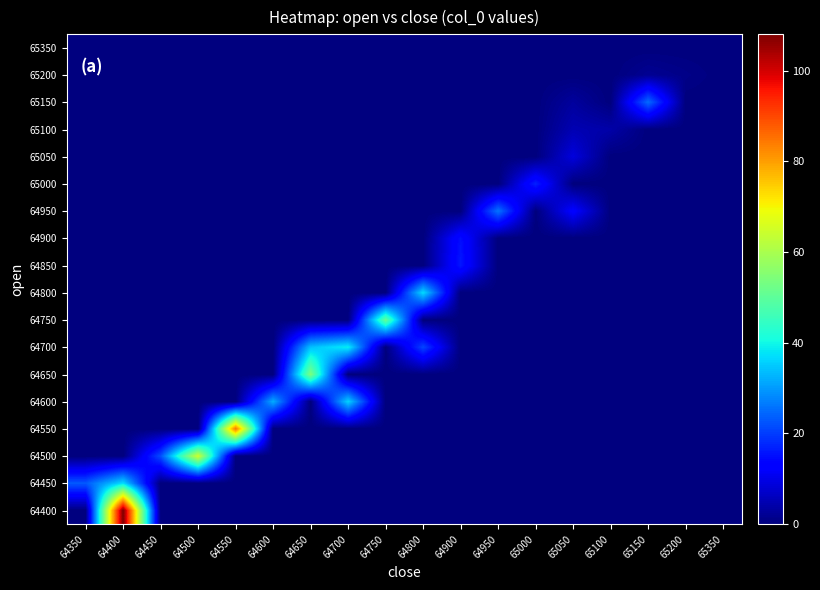

Reading left to right, extract all data points from this chart.

64400: 64350=0	64400=108	64450=0	64500=0	64550=0	64600=0	64650=0	64700=0	64750=0	64800=0	64900=0	64950=0	65000=0	65050=0	65100=0	65150=0	65200=0	65350=0
64450: 64350=23	64400=37	64450=0	64500=0	64550=0	64600=0	64650=0	64700=0	64750=0	64800=0	64900=0	64950=0	65000=0	65050=0	65100=0	65150=0	65200=0	65350=0
64500: 64350=0	64400=0	64450=22	64500=65	64550=0	64600=0	64650=0	64700=0	64750=0	64800=0	64900=0	64950=0	65000=0	65050=0	65100=0	65150=0	65200=0	65350=0
64550: 64350=0	64400=0	64450=0	64500=0	64550=85	64600=0	64650=0	64700=0	64750=0	64800=0	64900=0	64950=0	65000=0	65050=0	65100=0	65150=0	65200=0	65350=0
64600: 64350=0	64400=0	64450=0	64500=0	64550=0	64600=32	64650=0	64700=36	64750=0	64800=0	64900=0	64950=0	65000=0	65050=0	65100=0	65150=0	65200=0	65350=0
64650: 64350=0	64400=0	64450=0	64500=0	64550=0	64600=0	64650=54	64700=0	64750=0	64800=0	64900=0	64950=0	65000=0	65050=0	65100=0	65150=0	65200=0	65350=0
64700: 64350=0	64400=0	64450=0	64500=0	64550=0	64600=0	64650=34	64700=39	64750=0	64800=21	64900=0	64950=0	65000=0	65050=0	65100=0	65150=0	65200=0	65350=0
64750: 64350=0	64400=0	64450=0	64500=0	64550=0	64600=0	64650=0	64700=0	64750=51	64800=0	64900=0	64950=0	65000=0	65050=0	65100=0	65150=0	65200=0	65350=0
64800: 64350=0	64400=0	64450=0	64500=0	64550=0	64600=0	64650=0	64700=0	64750=0	64800=37	64900=0	64950=0	65000=0	65050=0	65100=0	65150=0	65200=0	65350=0
64850: 64350=0	64400=0	64450=0	64500=0	64550=0	64600=0	64650=0	64700=0	64750=0	64800=0	64900=16	64950=0	65000=0	65050=0	65100=0	65150=0	65200=0	65350=0
64900: 64350=0	64400=0	64450=0	64500=0	64550=0	64600=0	64650=0	64700=0	64750=0	64800=0	64900=15	64950=0	65000=0	65050=0	65100=0	65150=0	65200=0	65350=0
64950: 64350=0	64400=0	64450=0	64500=0	64550=0	64600=0	64650=0	64700=0	64750=0	64800=0	64900=0	64950=26	65000=0	65050=13	65100=0	65150=0	65200=0	65350=0
65000: 64350=0	64400=0	64450=0	64500=0	64550=0	64600=0	64650=0	64700=0	64750=0	64800=0	64900=0	64950=0	65000=17	65050=0	65100=0	65150=0	65200=0	65350=0
65050: 64350=0	64400=0	64450=0	64500=0	64550=0	64600=0	64650=0	64700=0	64750=0	64800=0	64900=0	64950=0	65000=0	65050=9	65100=0	65150=0	65200=0	65350=0
65100: 64350=0	64400=0	64450=0	64500=0	64550=0	64600=0	64650=0	64700=0	64750=0	64800=0	64900=0	64950=0	65000=0	65050=5	65100=4	65150=0	65200=0	65350=0
65150: 64350=0	64400=0	64450=0	64500=0	64550=0	64600=0	64650=0	64700=0	64750=0	64800=0	64900=0	64950=0	65000=0	65050=3	65100=0	65150=25	65200=0	65350=0
65200: 64350=0	64400=0	64450=0	64500=0	64550=0	64600=0	64650=0	64700=0	64750=0	64800=0	64900=0	64950=0	65000=0	65050=0	65100=0	65150=2	65200=1	65350=0
65350: 64350=0	64400=0	64450=0	64500=0	64550=0	64600=0	64650=0	64700=0	64750=0	64800=0	64900=0	64950=0	65000=0	65050=0	65100=0	65150=0	65200=0	65350=0